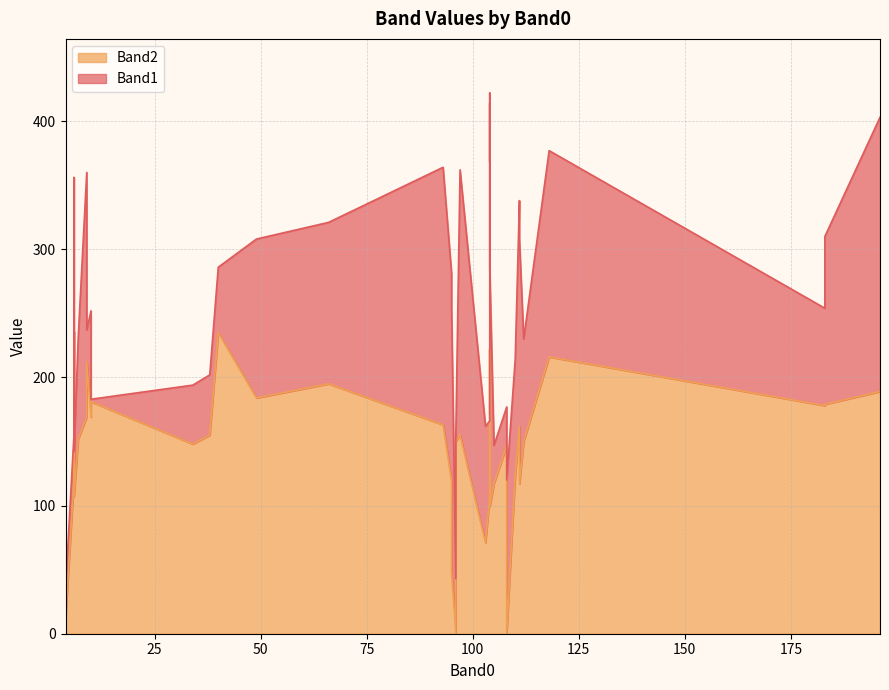

In Band2, how many points are lower than both neighbors (excluding endpoints)?

11